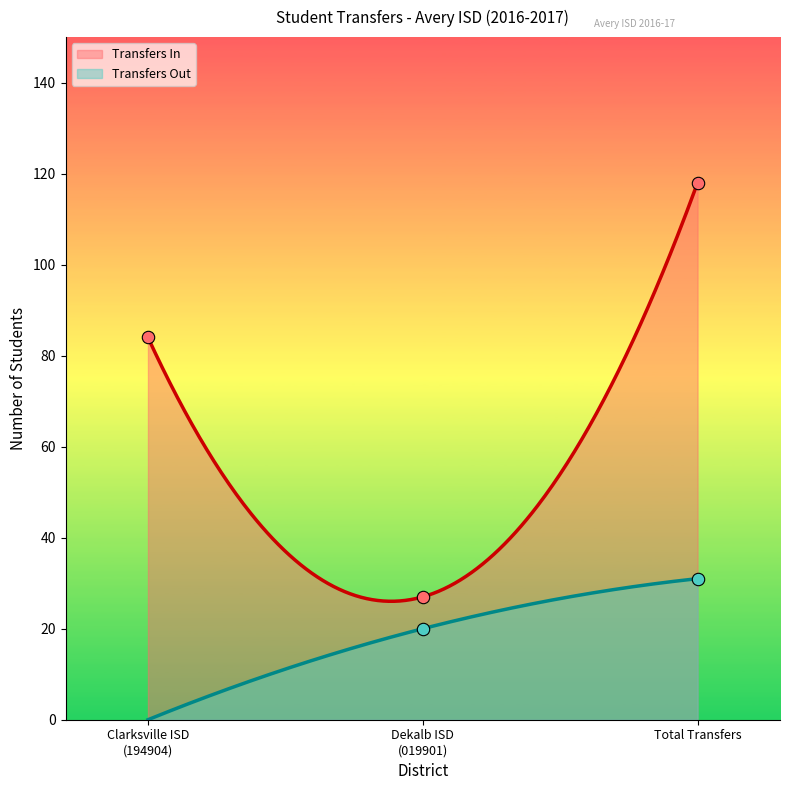

What is the highest value of the Transfers Out series?

31.0